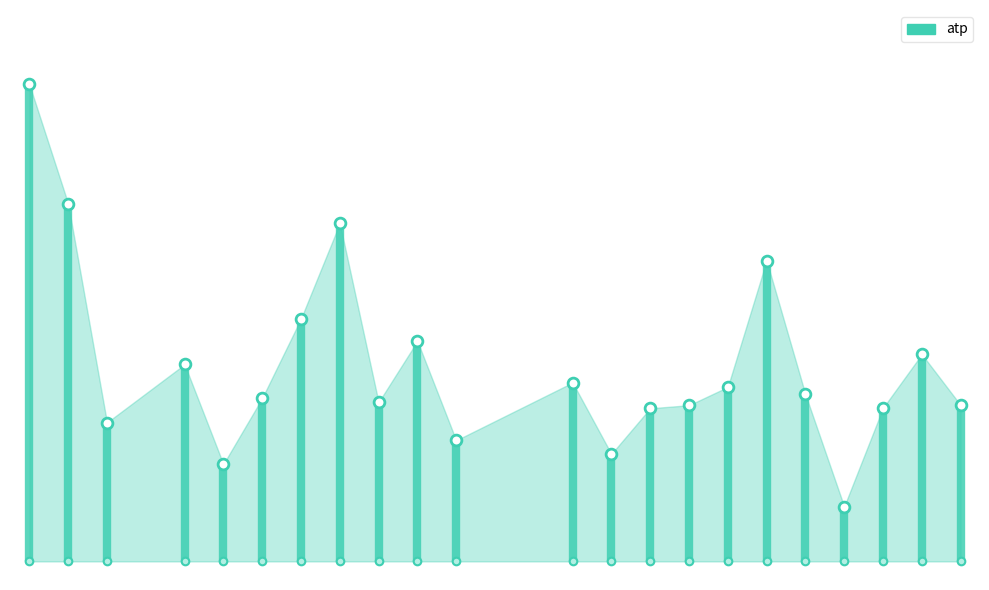

What is the change in value from −5 to 0?

+5.1